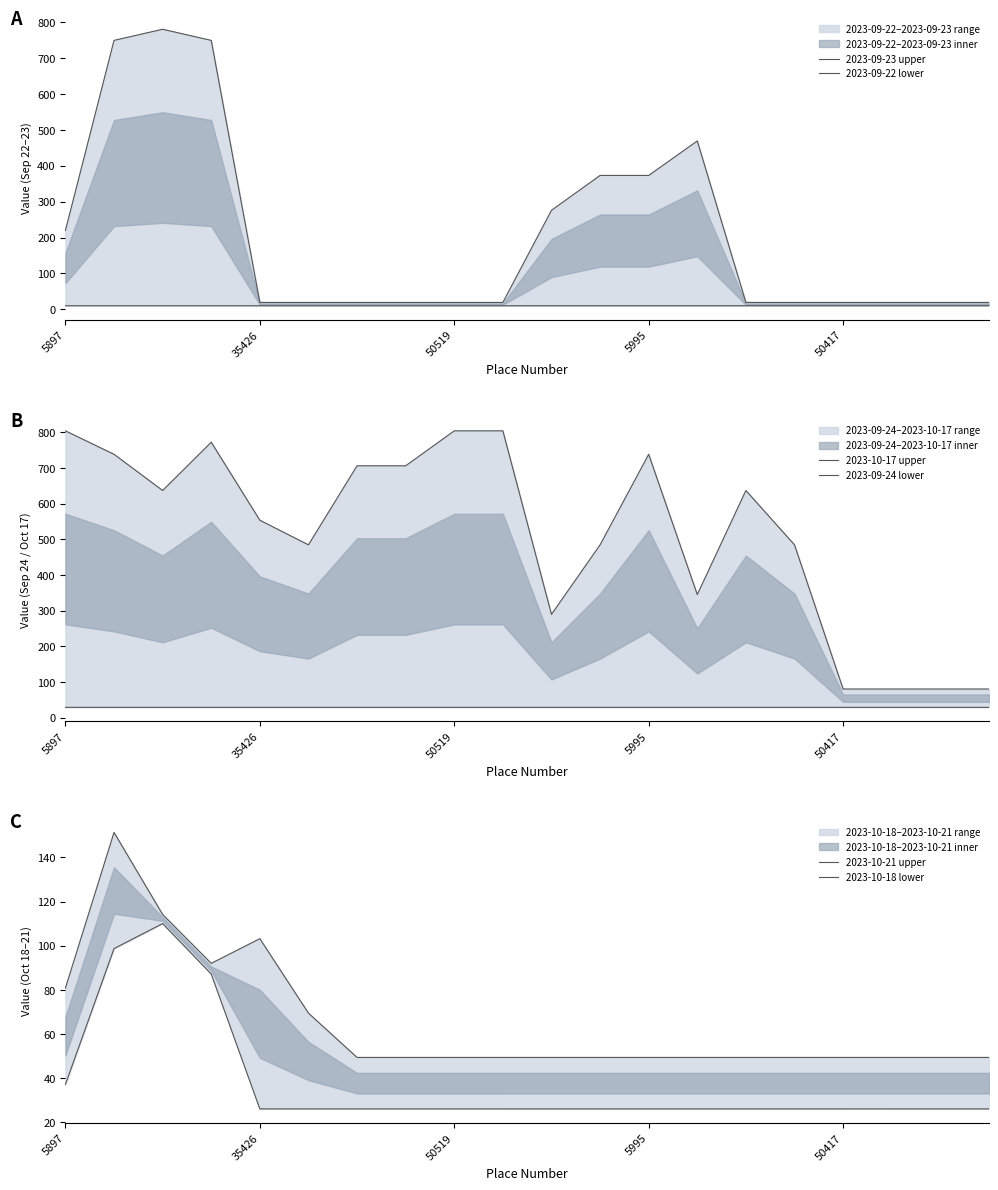

Reading left to right, transcribe all the data shown in this chart.

2023-09-23 upper: 219.9	749.2	780.2	749.2	19.4	19.4	19.4	19.4	19.4	19.4	275.9	373.1	373.1	469.1	19.4	19.4	19.4	19.4	19.4	19.4
2023-09-22 lower: 10.1	10.1	10.1	10.1	10.1	10.1	10.1	10.1	10.1	10.1	10.1	10.1	10.1	10.1	10.1	10.1	10.1	10.1	10.1	10.1
2023-10-17 upper: 804.4	738.6	637.2	772.5	553.9	484.9	706.4	706.5	804.4	804.4	290.1	484.9	738.6	345.5	637.2	484.9	80.9	80.9	80.9	80.9
2023-09-24 lower: 29.5	29.5	29.5	29.5	29.5	29.5	29.5	29.5	29.5	29.5	29.5	29.5	29.5	29.5	29.5	29.5	29.5	29.5	29.5	29.5
2023-10-21 upper: 80.8	151.3	114.2	92.0	103.2	69.5	49.4	49.4	49.4	49.4	49.4	49.4	49.4	49.4	49.4	49.4	49.4	49.4	49.4	49.4
2023-10-18 lower: 37.1	98.7	110.0	87.2	26.1	26.1	26.1	26.1	26.1	26.1	26.1	26.1	26.1	26.1	26.1	26.1	26.1	26.1	26.1	26.1